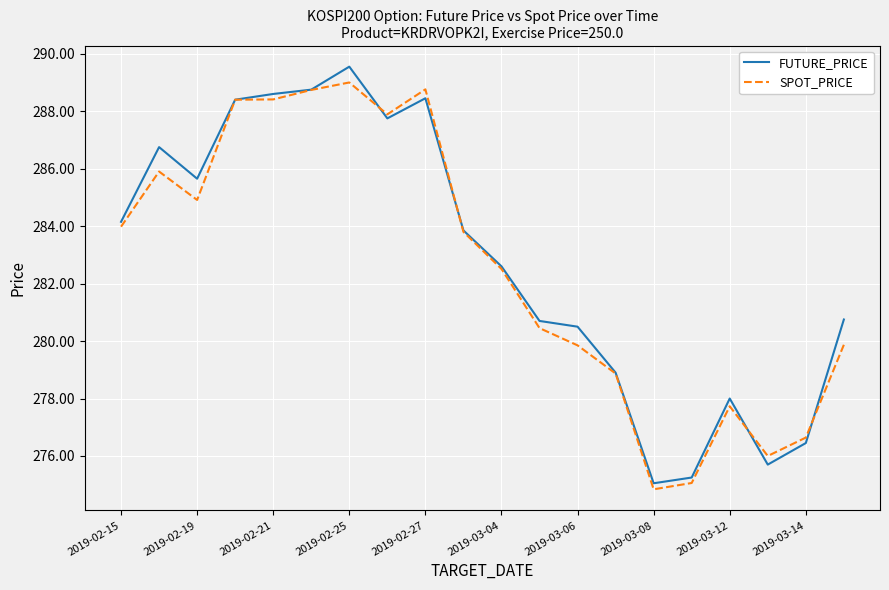

What is the greatest value displayed?

289.6